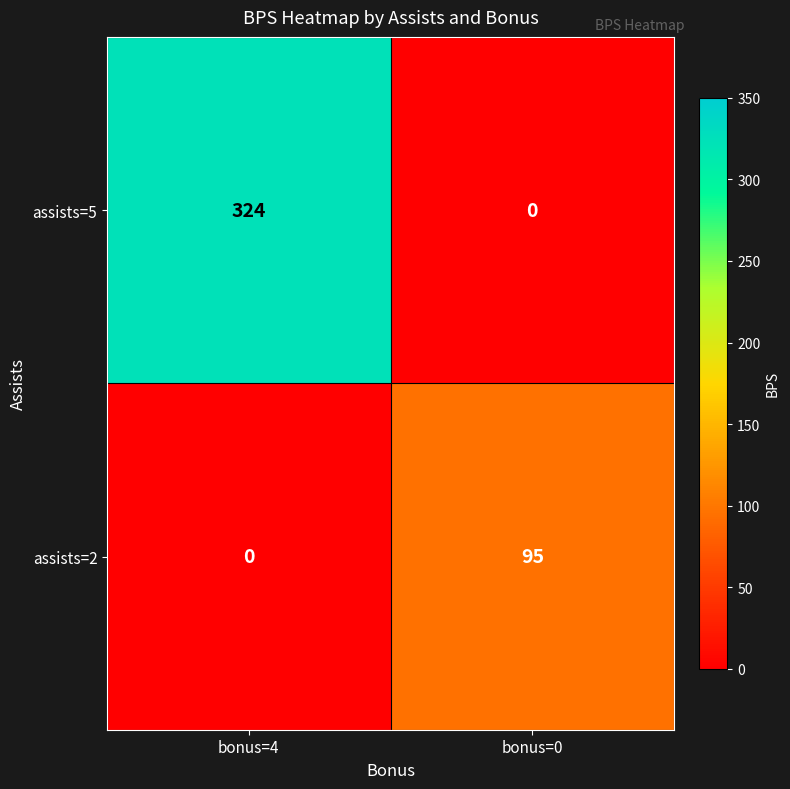

Is it true that assists=2 equals 0 at bonus=4?

True